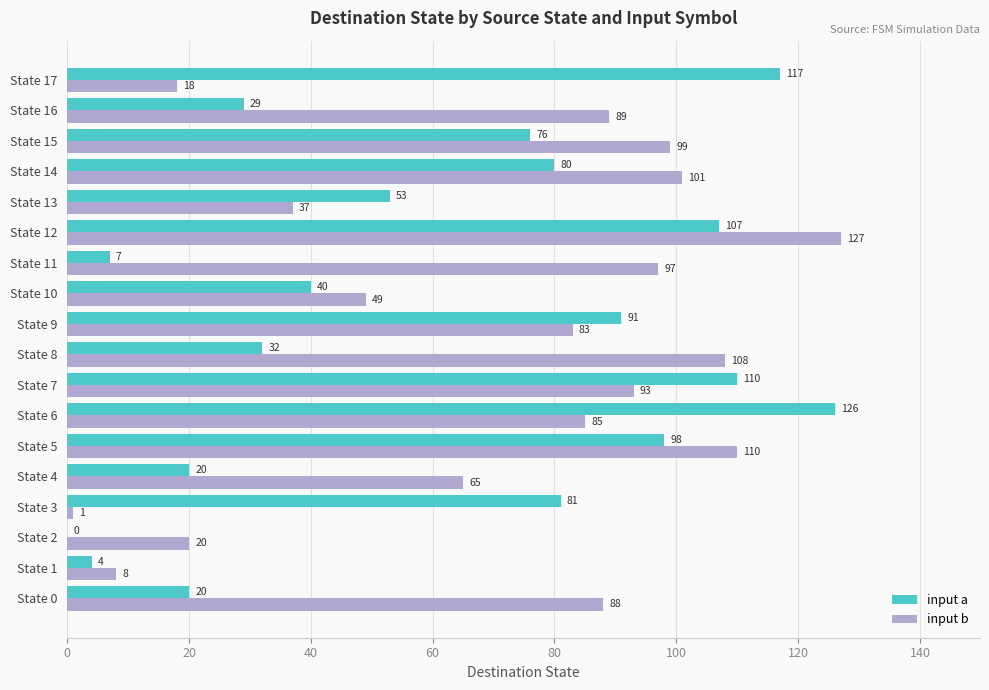

Which series has the largest total across all categories?

input b